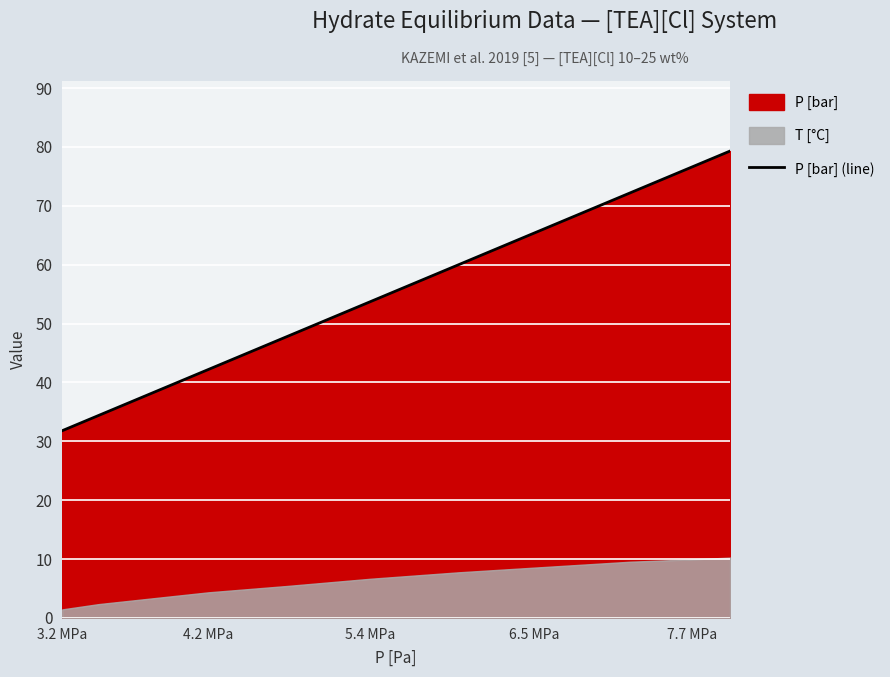

Does the chart display data point markers on the line(s)?

No